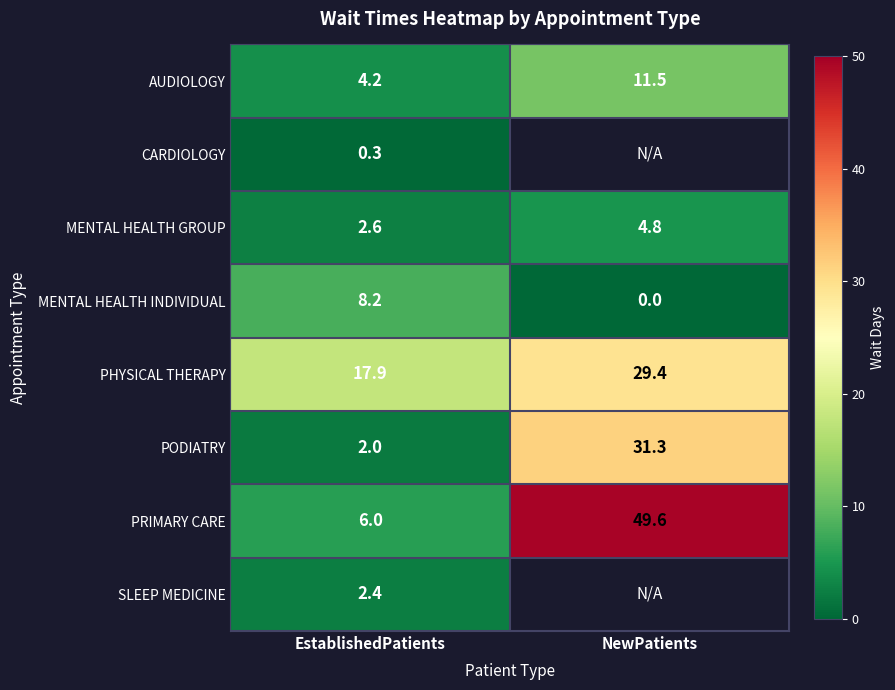

What is the difference between the PODIATRY values at EstablishedPatients and NewPatients?

29.3